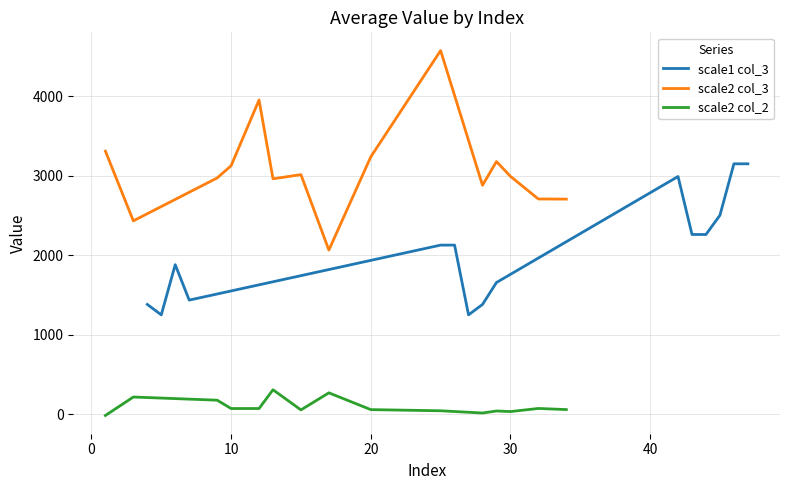

Is this an area chart (filled region under the line)?

No